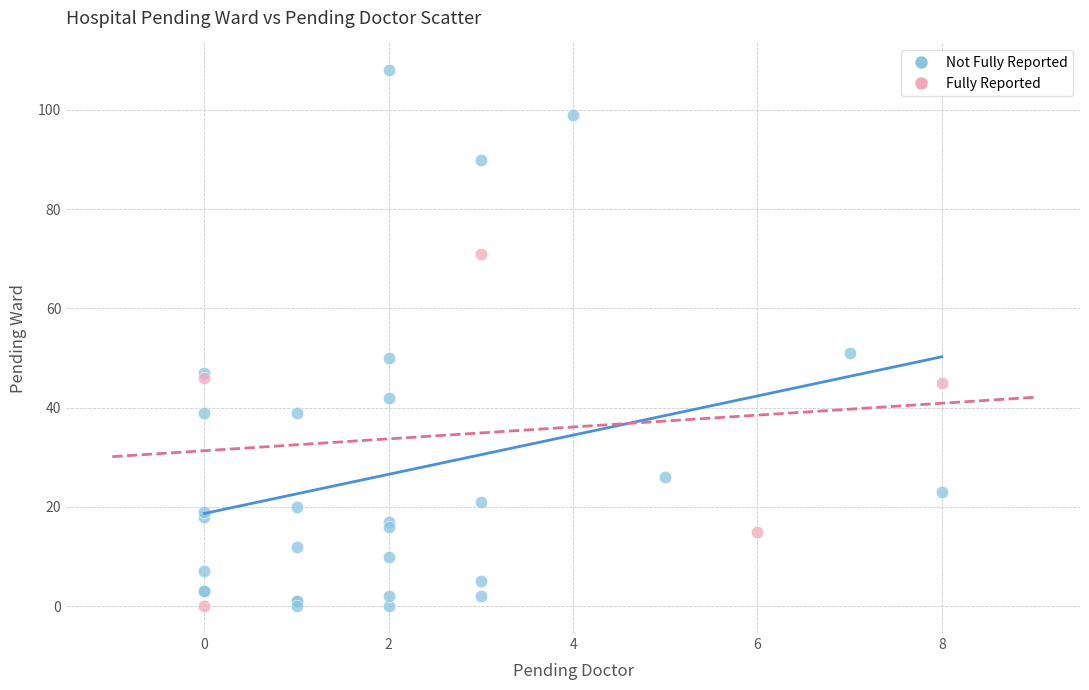

Which series has the largest Y range (max minus min)?

Not Fully Reported